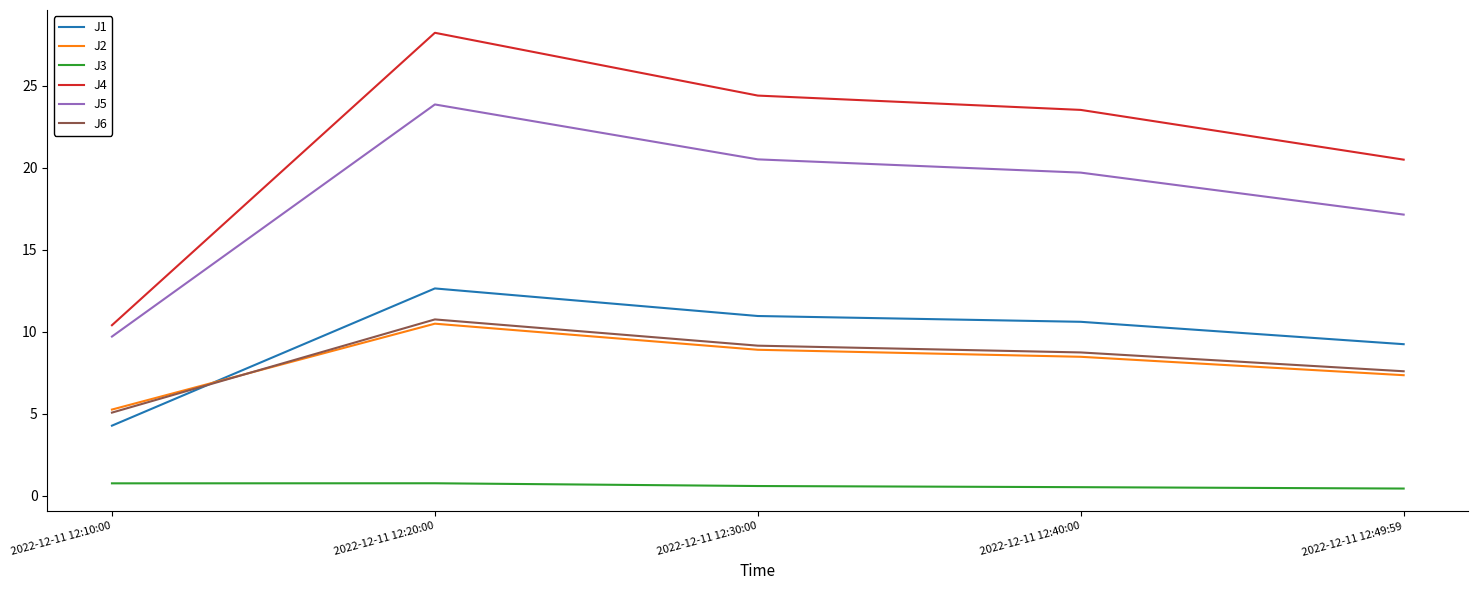

After their last crossing, which series has the higher values: J6 or J1?

J1